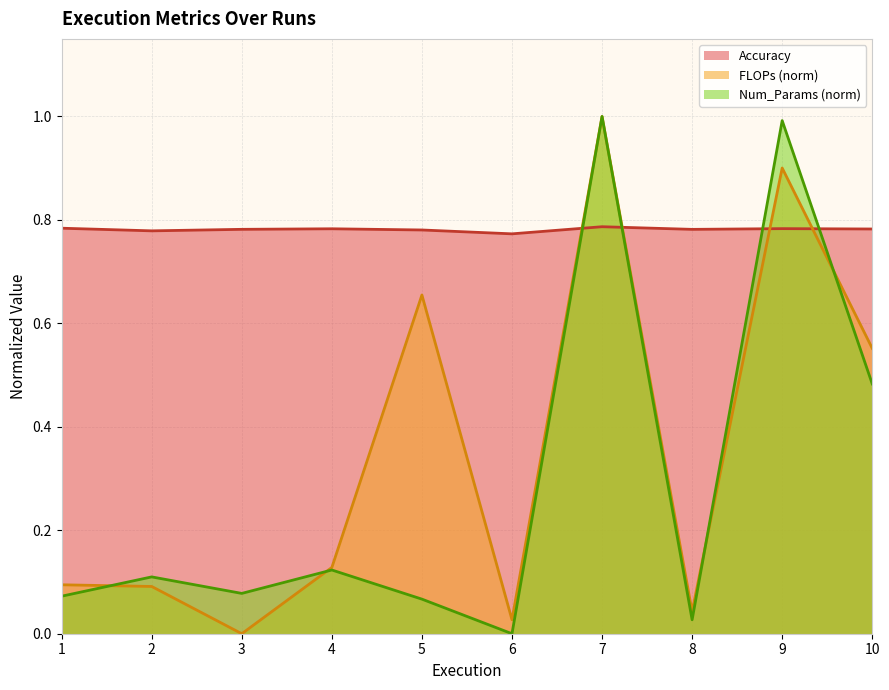

What are all the series names shown in the legend?

Accuracy, FLOPs (norm), Num_Params (norm)